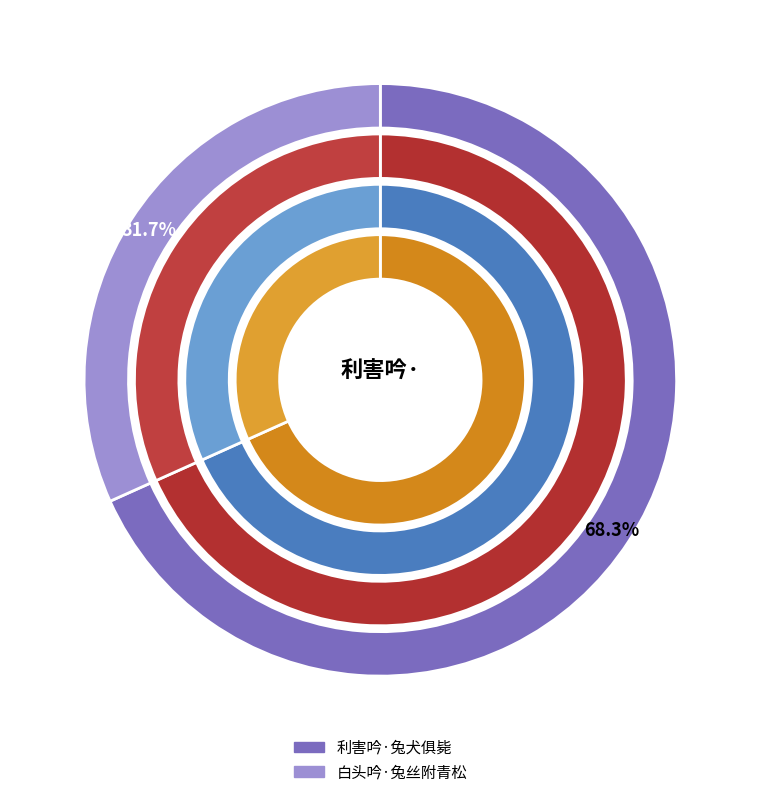

What portion of the pie excludes 利害吟·兔犬俱毙?

31.7%